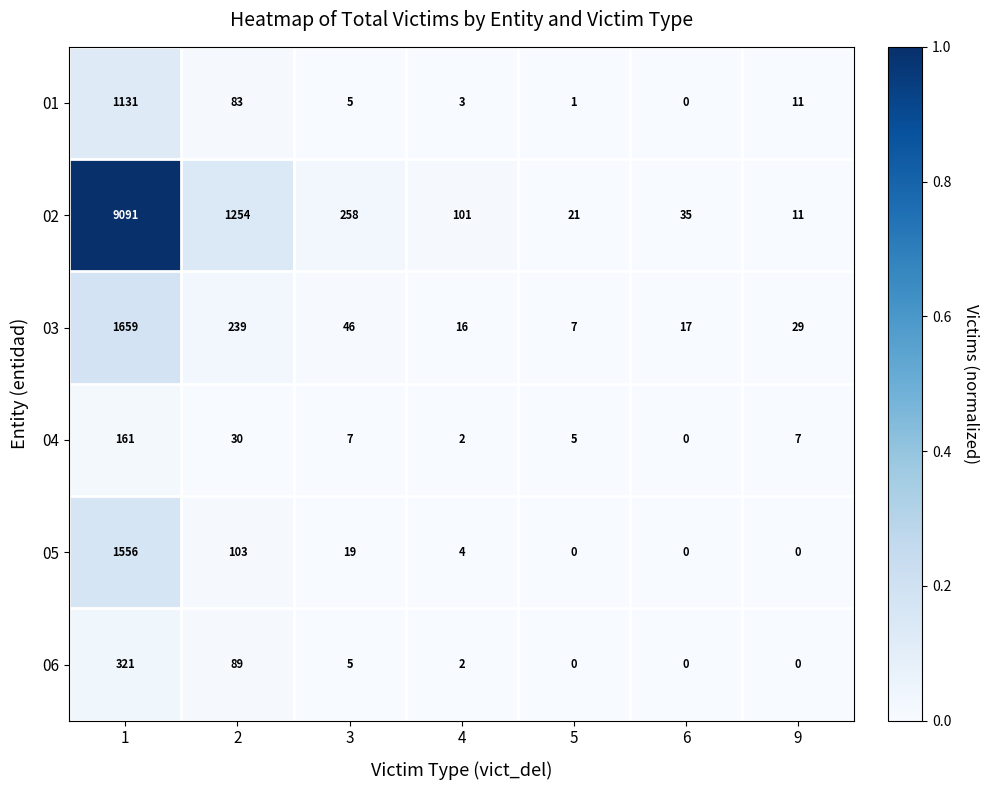

At which category is the sum across all series the highest?

1